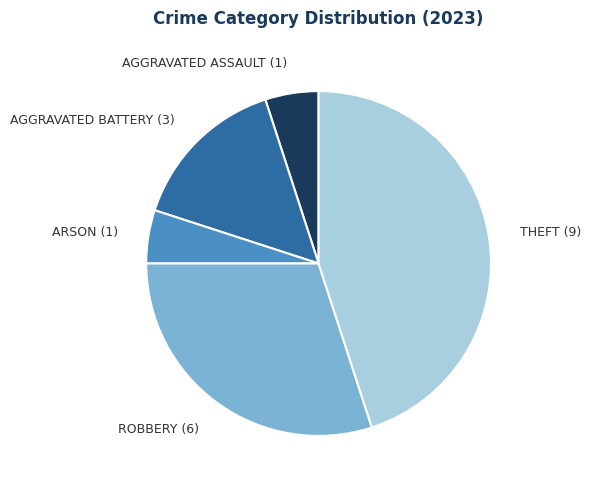

Which category has the biggest portion of the pie?

THEFT (9)